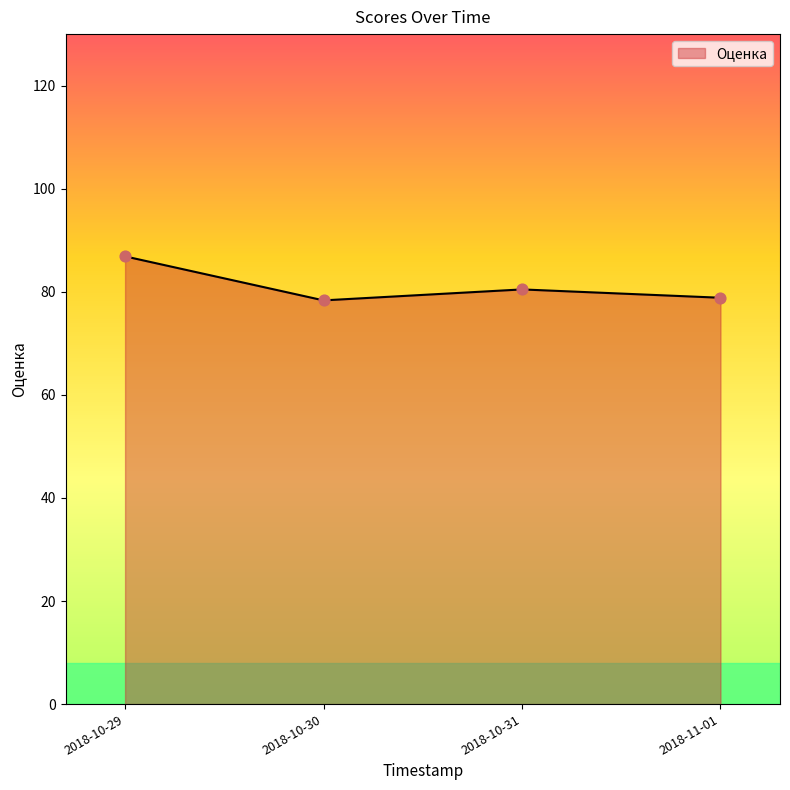

What is the ratio of the value at 2018-10-31 to the value at 2018-10-29?

0.9